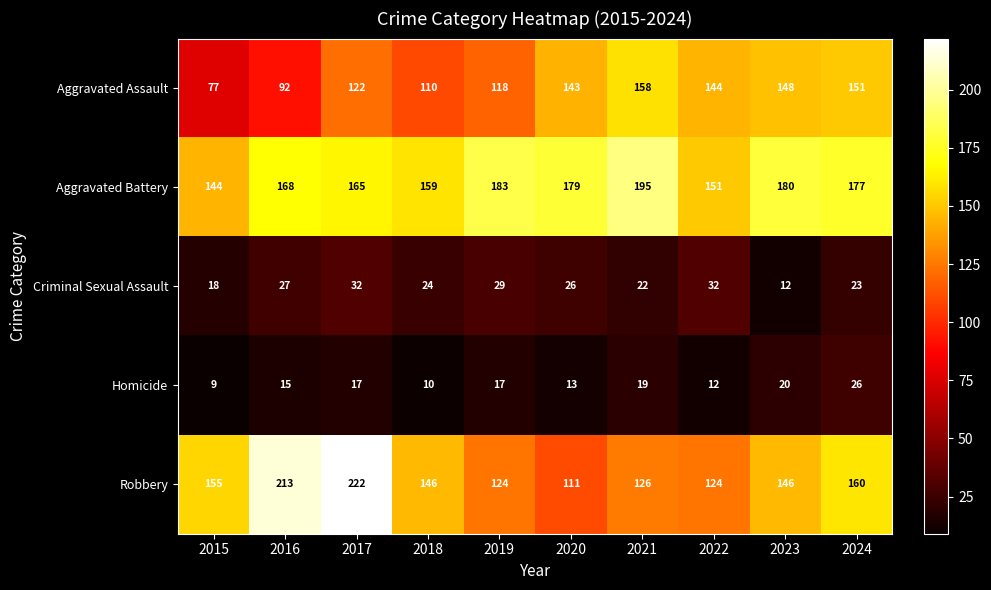

Rank the series by their maximum value, from highest to lowest.

Robbery, Aggravated Battery, Aggravated Assault, Criminal Sexual Assault, Homicide